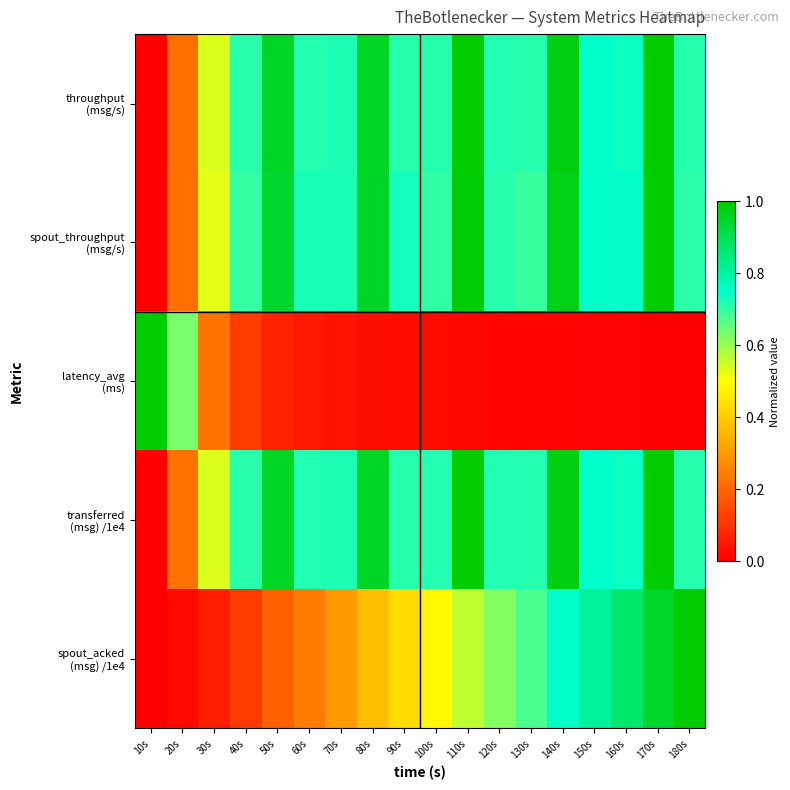

Rank the series at 170s from lowest to highest value.

latency_avg (ms), spout_acked (msg) /1e4, throughput (msg/s), spout_throughput (msg/s), transferred (msg) /1e4